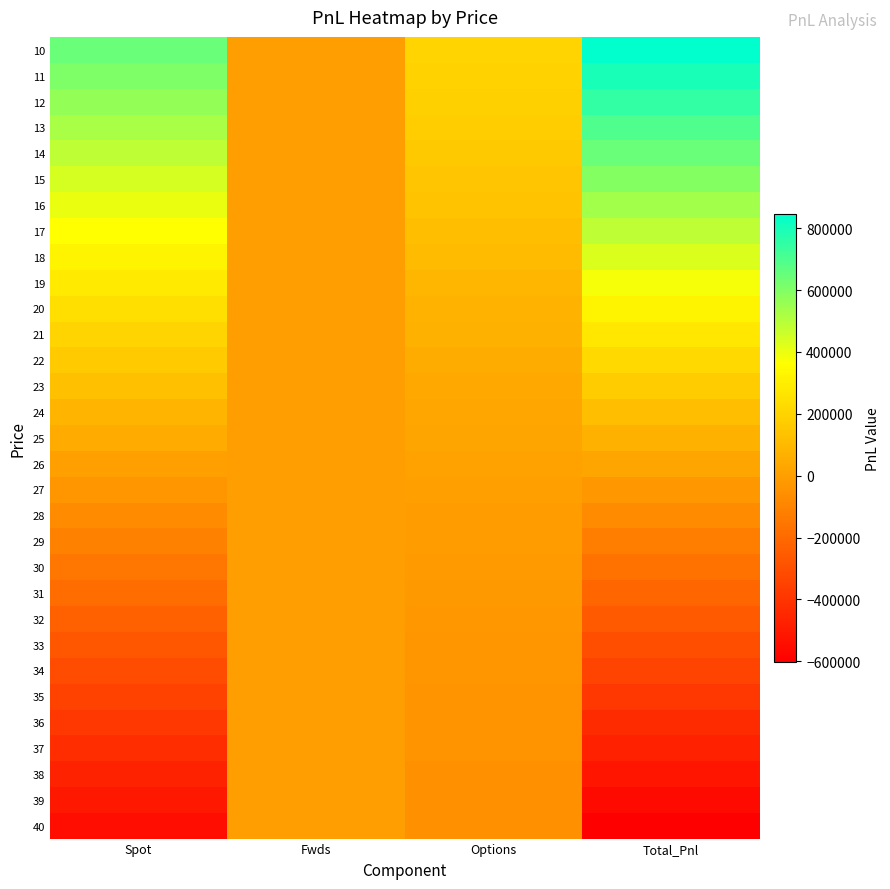

What is the smallest value displayed?

-601170.2